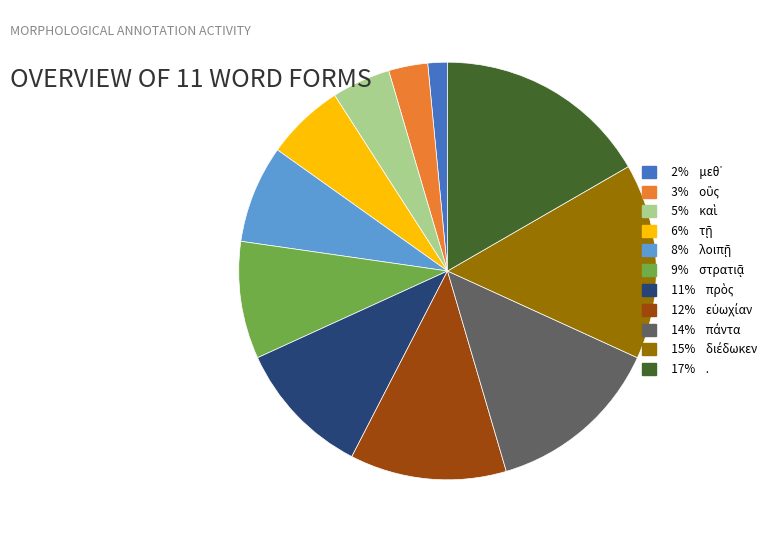

Is there any slice that represents more than half of the pie?

No